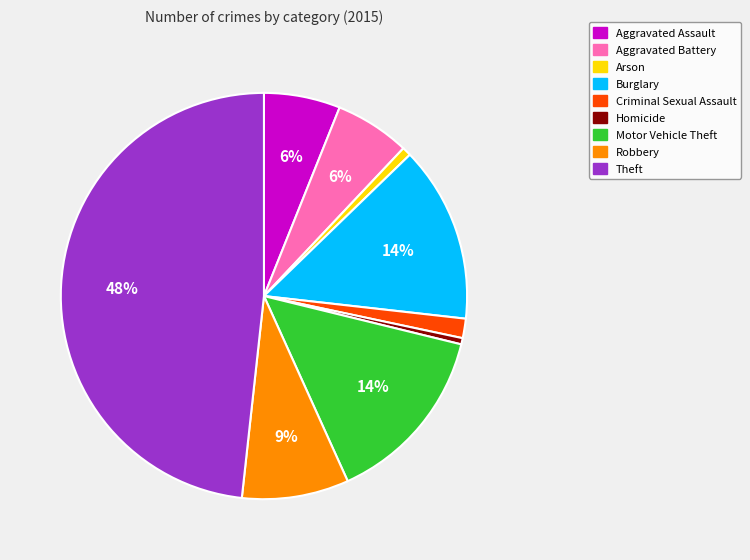

Count the number of slices in the pie.

9